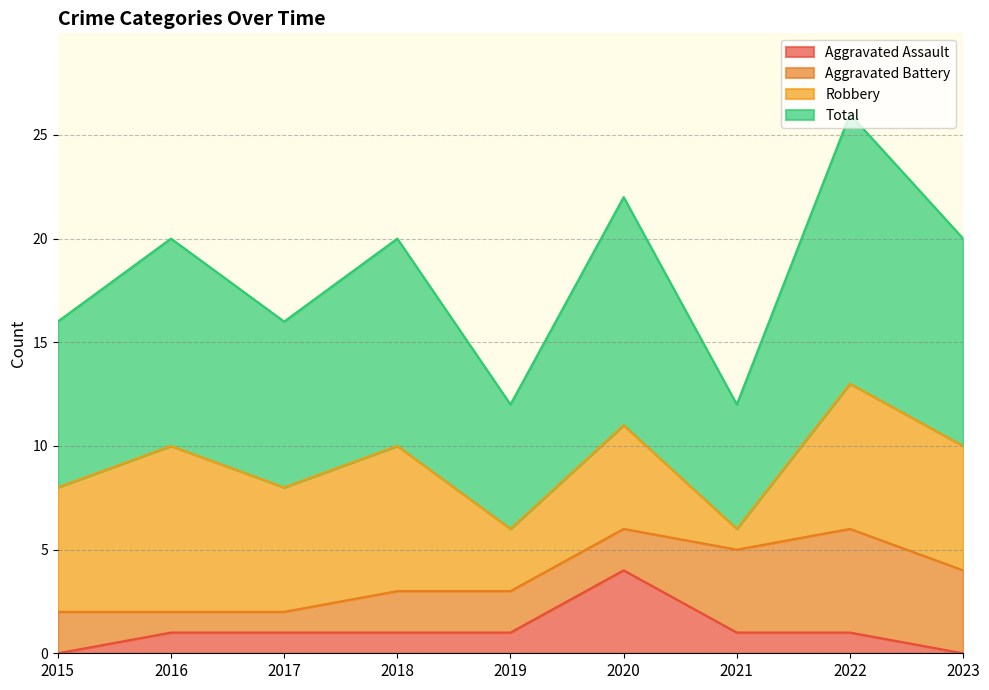

What is the difference between the maximum and second lowest values in the Total series?

7